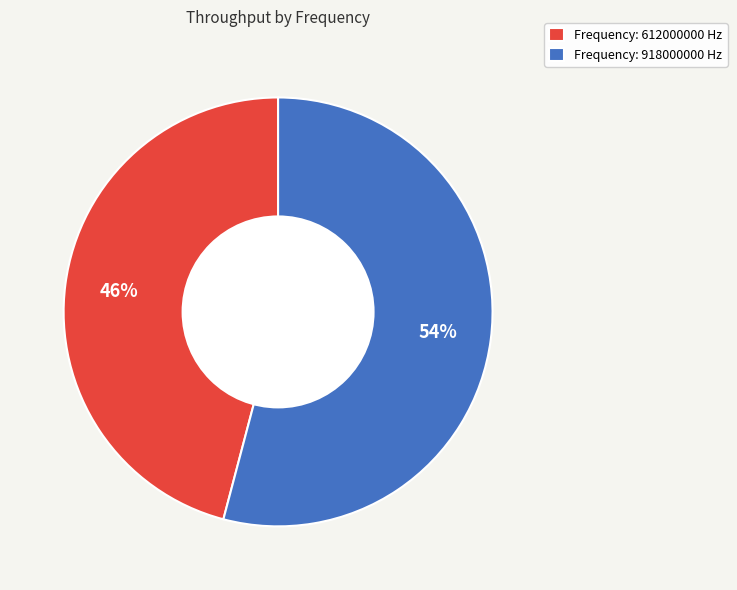

What percentage is the Frequency: 612000000 Hz slice, to the nearest percent?

46%